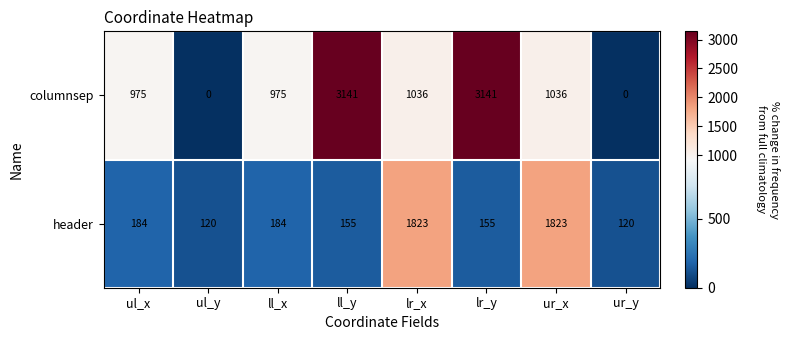

What is the minimum value for header?

120